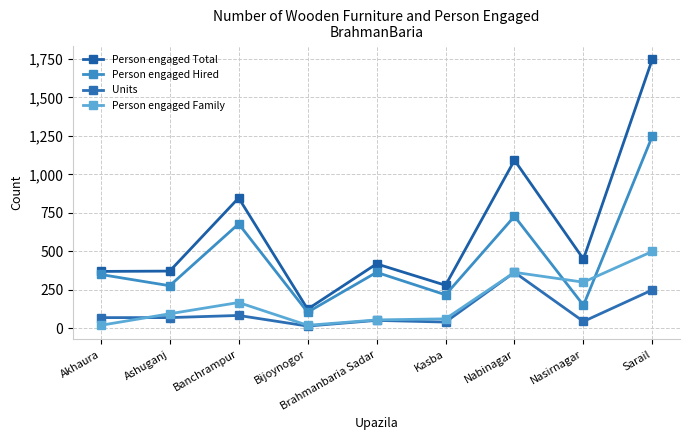

How many data points in Person engaged Total are less than 419?

4